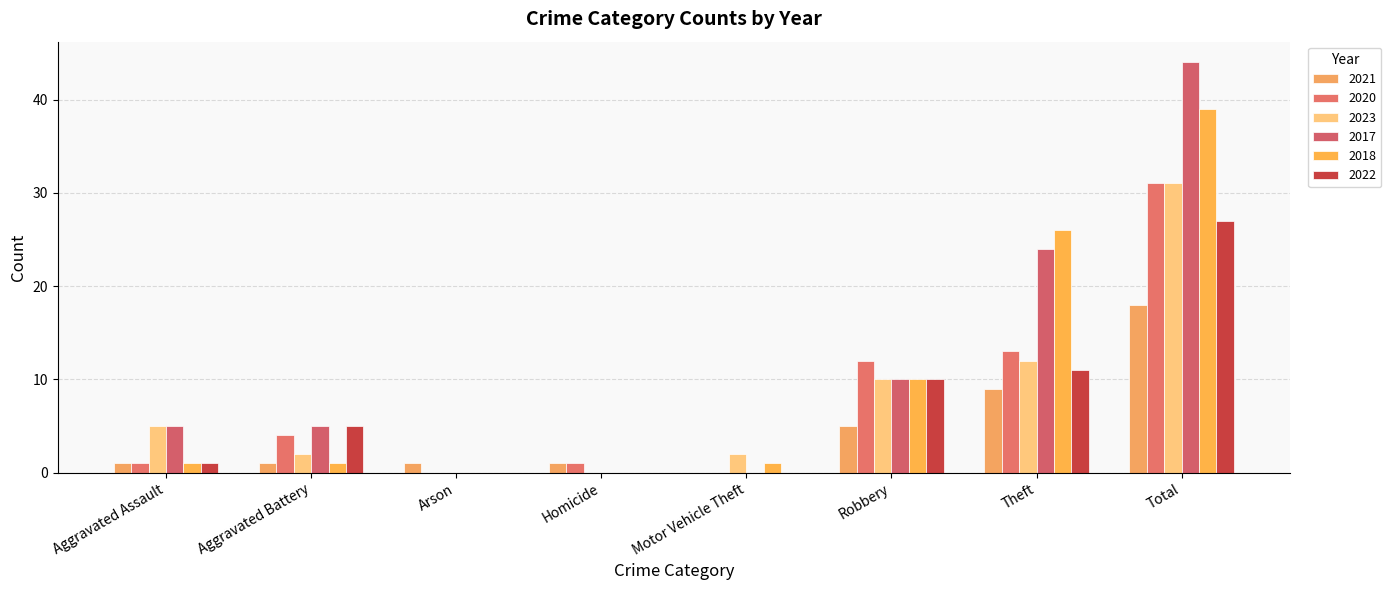

The value of 2022 at Robbery is 10. True or false?

True